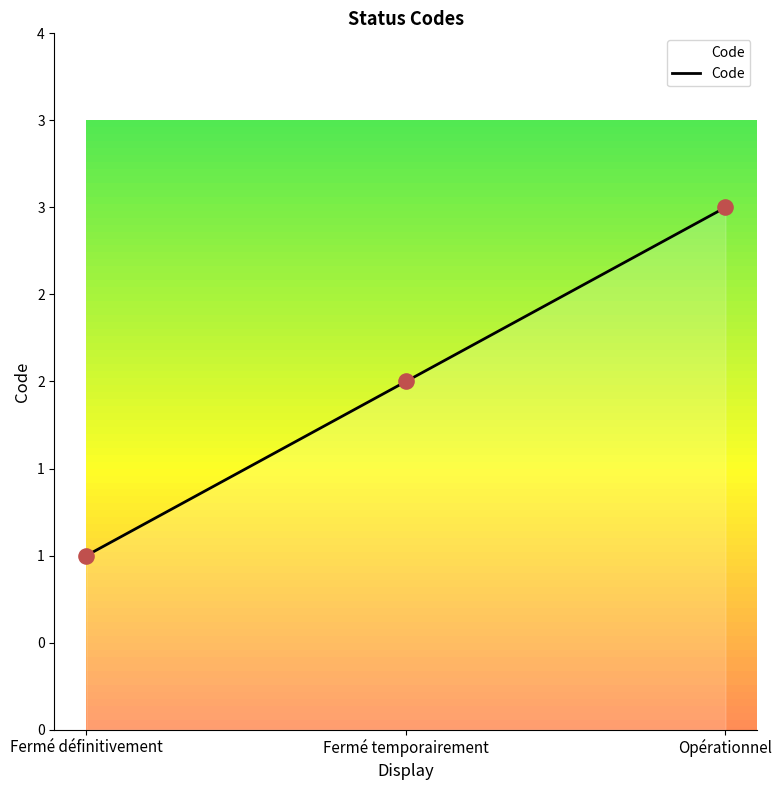

What is the ratio of the value at Fermé définitivement to the value at Opérationnel?

0.3